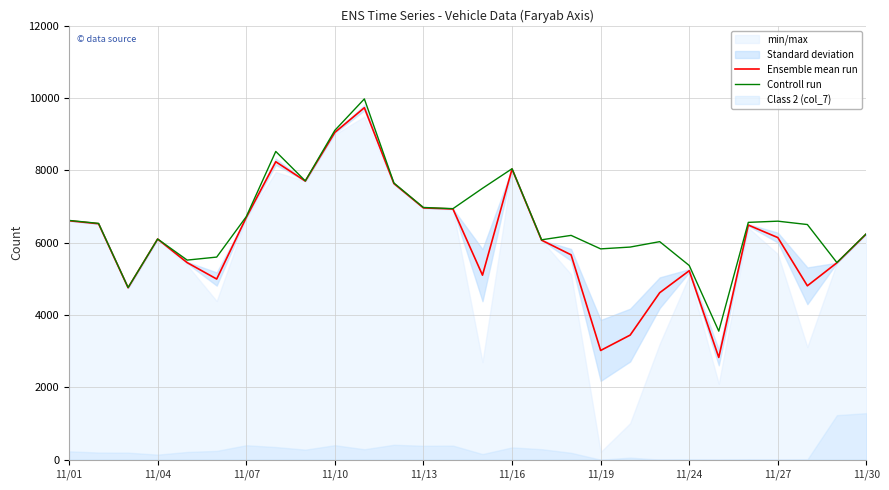

True or false: Controll run and Ensemble mean run intersect in this chart.

False